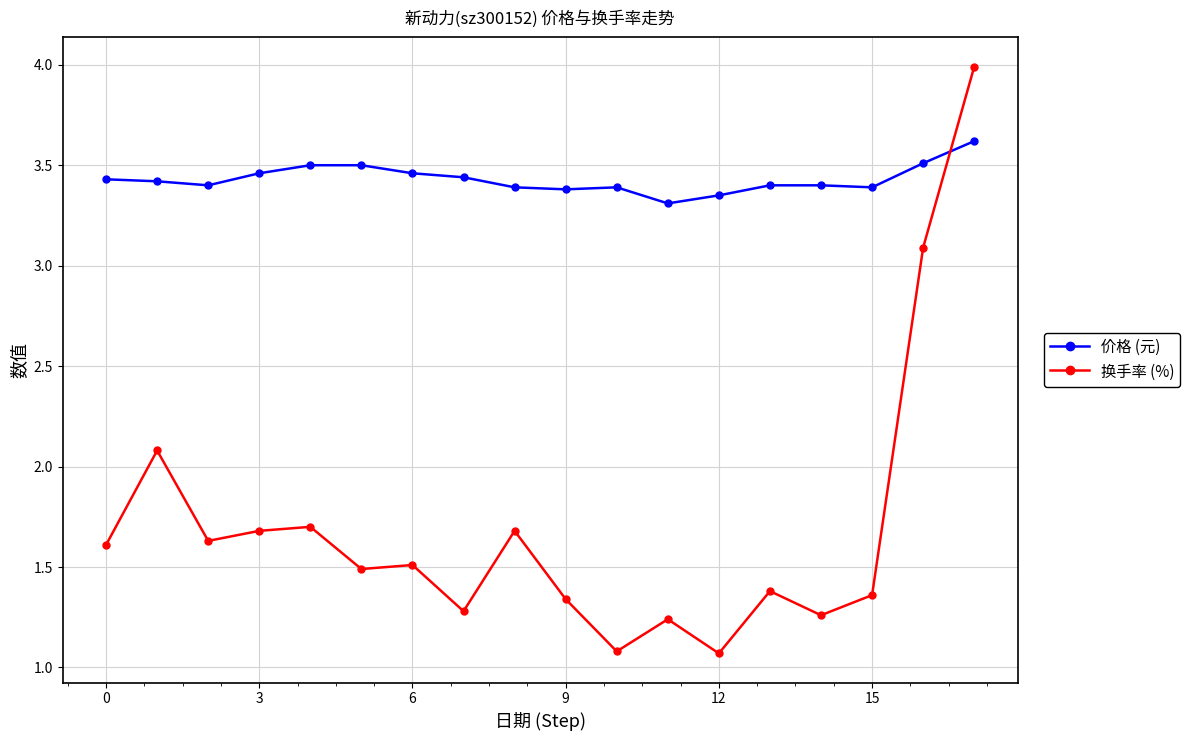

Is this an area chart (filled region under the line)?

No